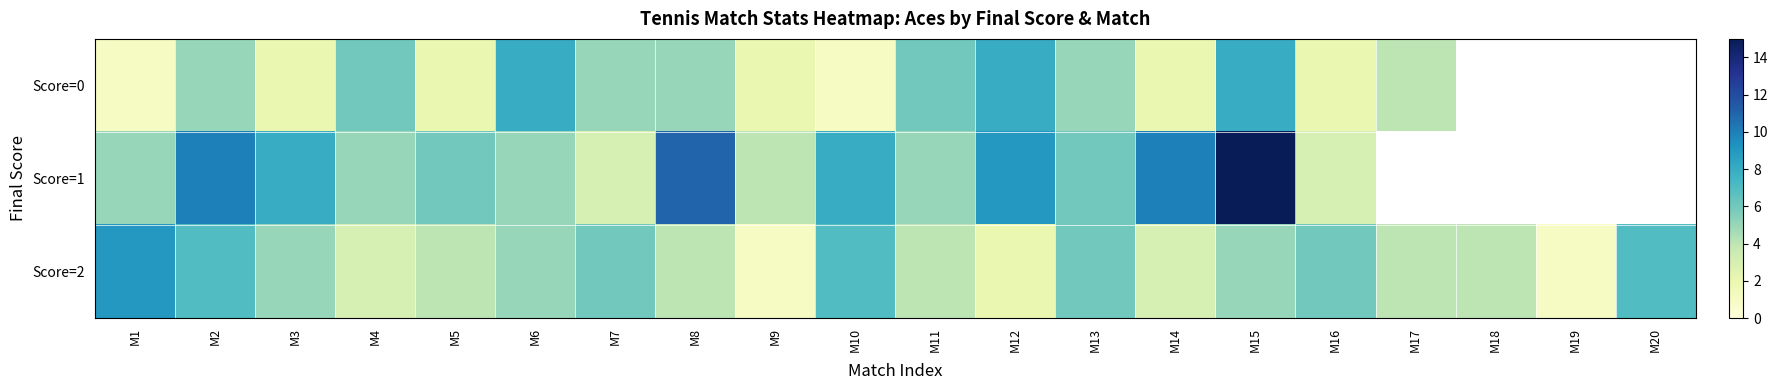

What is the difference between the highest and lowest values at M2?

5.0